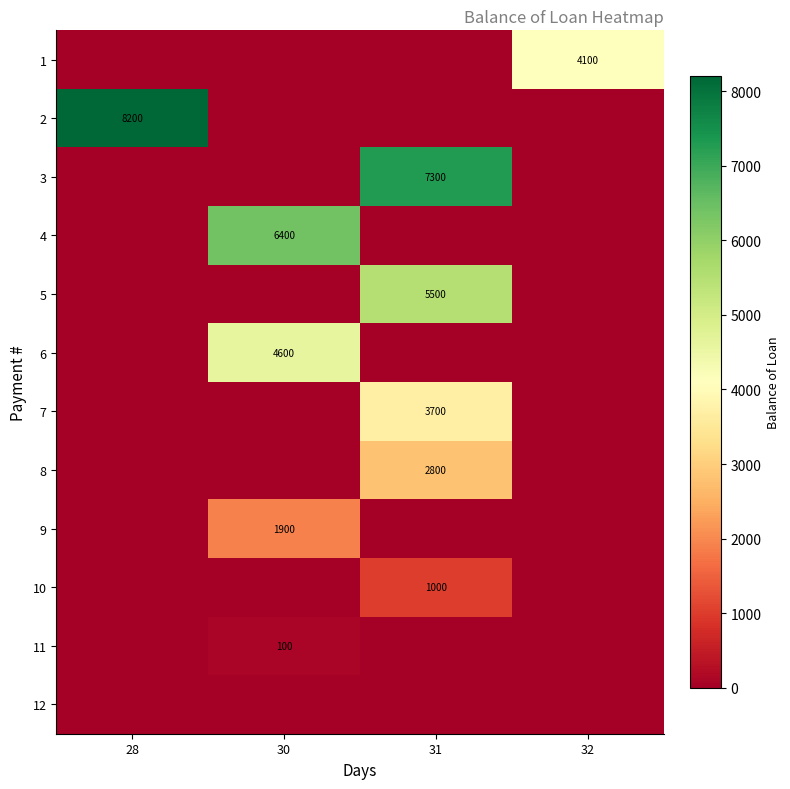

Is it true that row_9 equals 0 at 28?

True